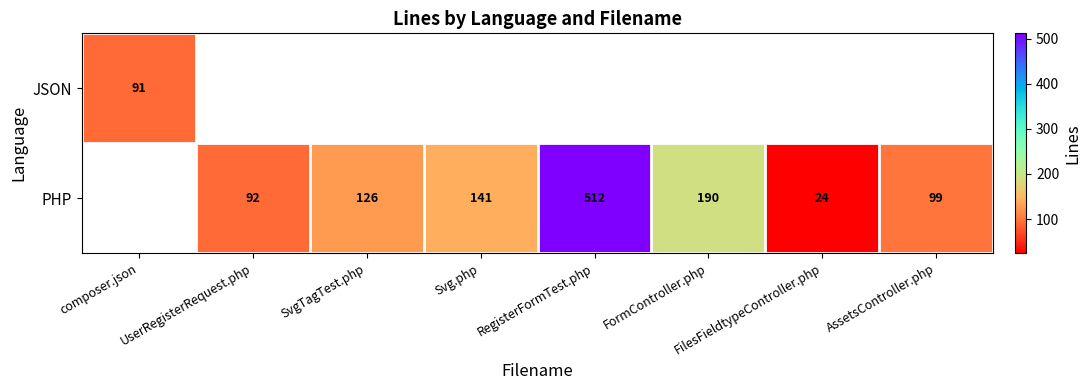

What is the difference between the PHP values at RegisterFormTest.php and Svg.php?

371